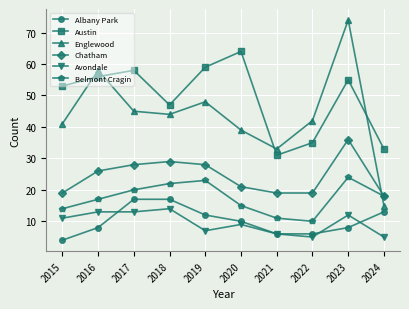

Which series has the largest range (max minus min)?

Englewood